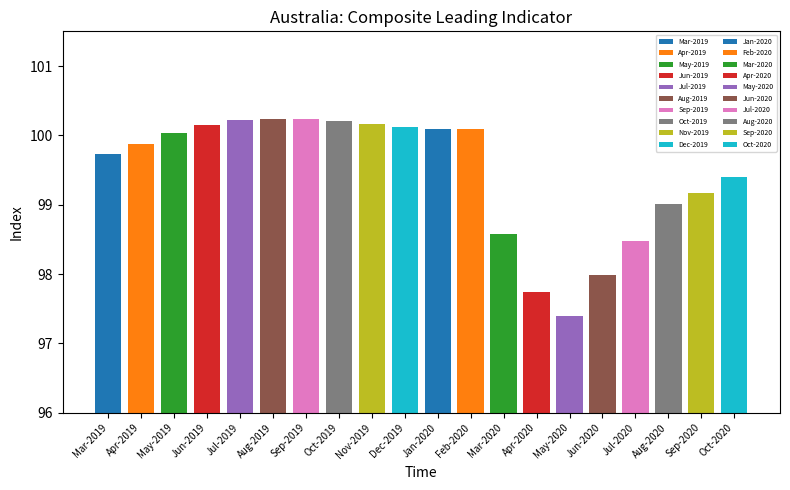

What is the label of the 20th bar from the left?

Oct-2020